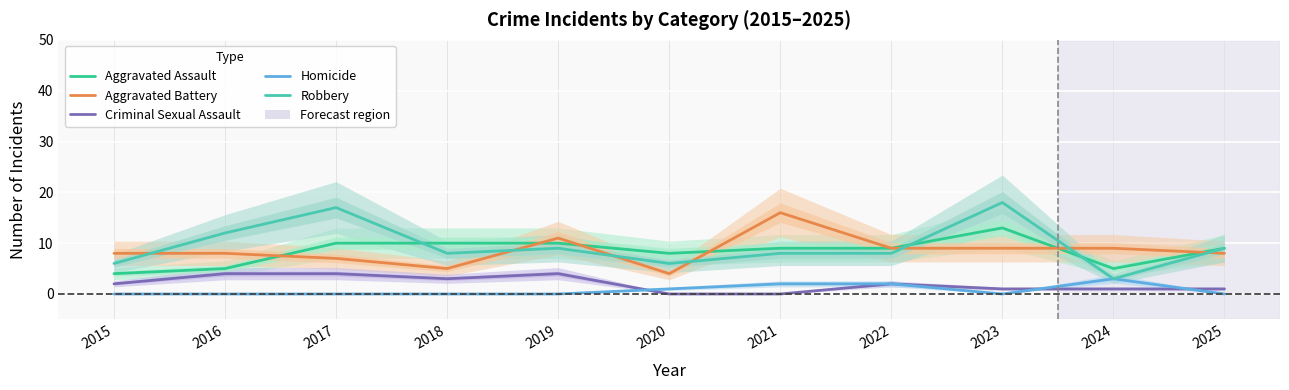

How many Criminal Sexual Assault values are between 1 and 4?

9